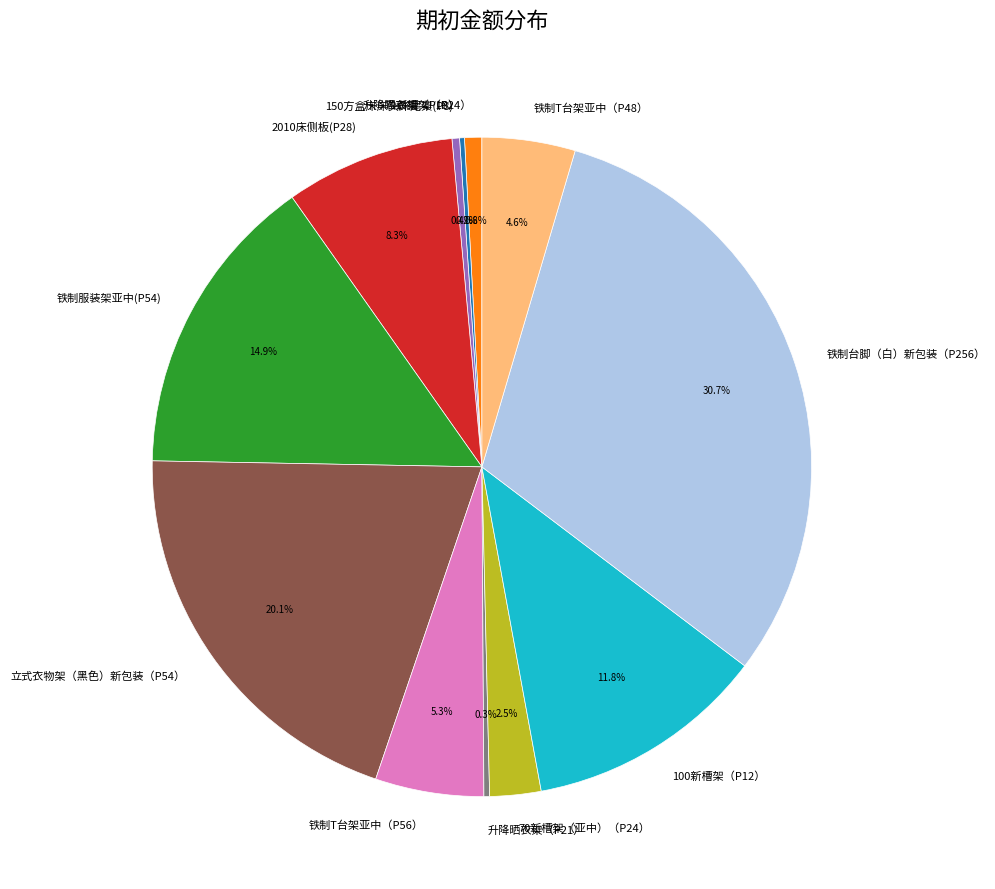

Approximately how many times larger is the value at 立式衣物架（黑色）新包装（P54） compared to 100新槽架（P12）?

1.7